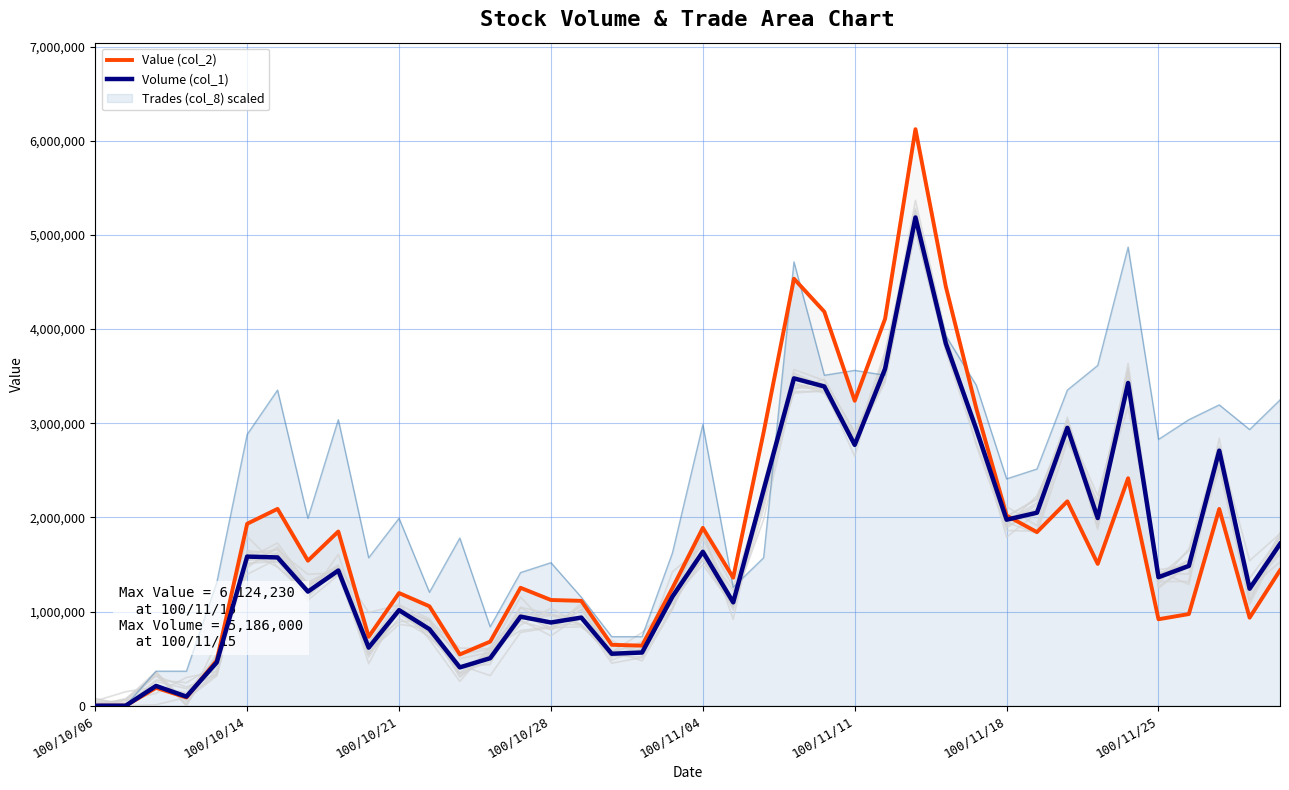

Which series has the largest range (max minus min)?

Value (col_2)